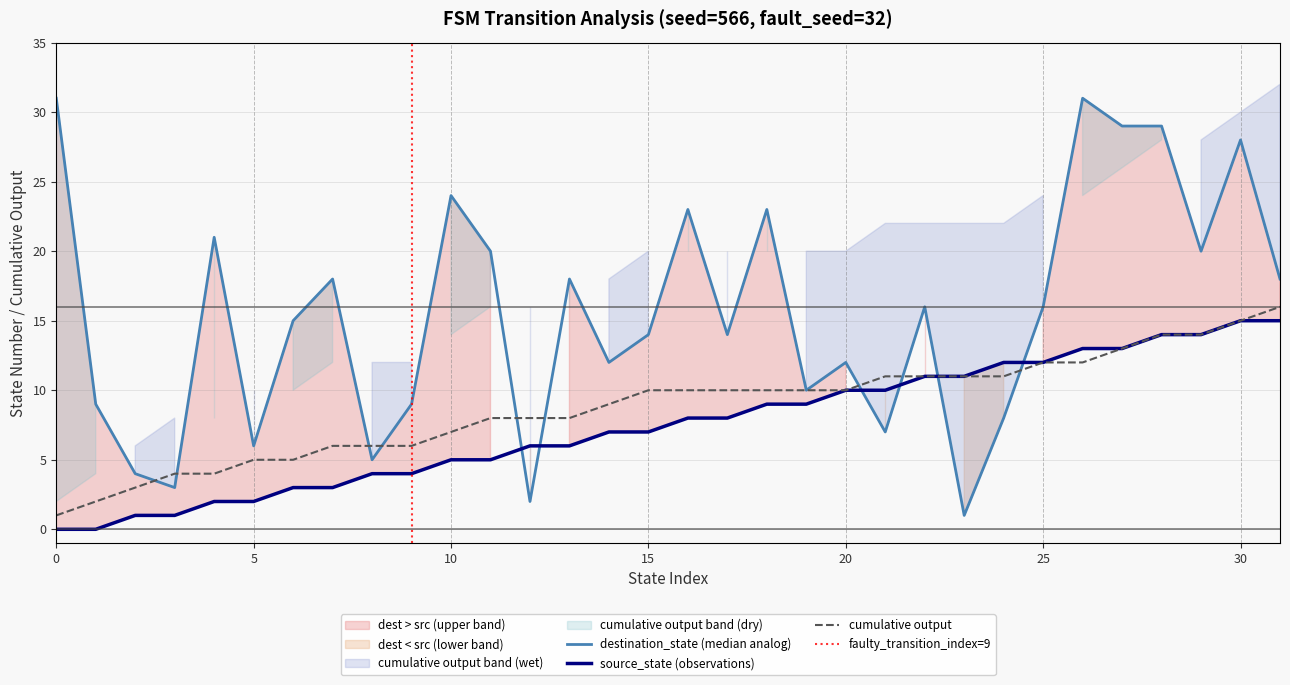

At how many categories does at least one series exceed 8?

27